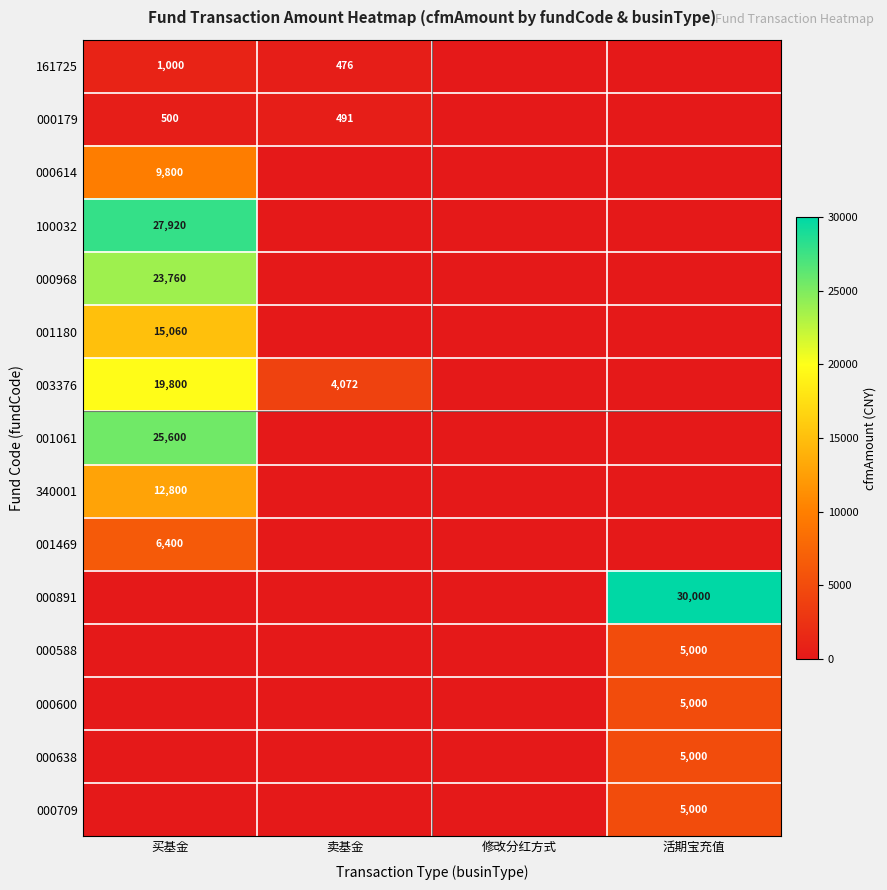

True or false: 340001 has a value of 22441 at 买基金.

False